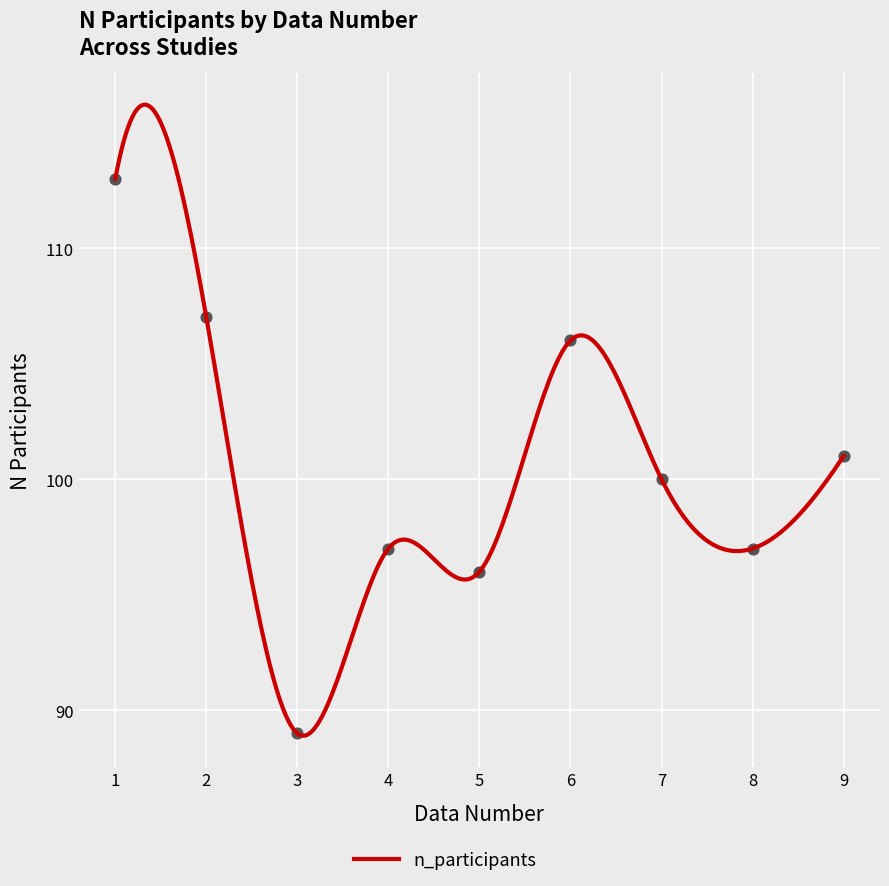

What is the ratio of the value at 1 to the value at 9?

1.1